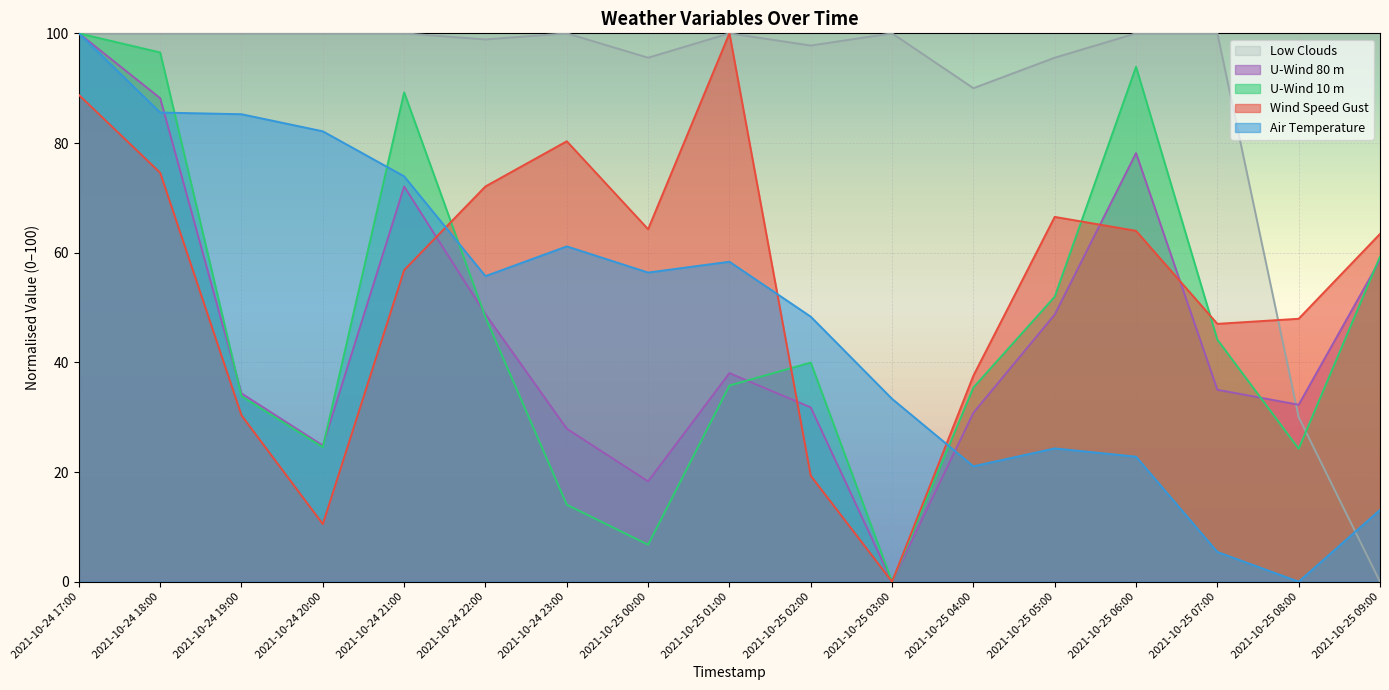

Reading left to right, transcribe all the data shown in this chart.

wind_speed_gust: 2021-10-24 17:00=88.8	2021-10-24 18:00=74.6	2021-10-24 19:00=30.3	2021-10-24 20:00=10.5	2021-10-24 21:00=56.8	2021-10-24 22:00=72.1	2021-10-24 23:00=80.3	2021-10-25 00:00=64.3	2021-10-25 01:00=100.0	2021-10-25 02:00=19.3	2021-10-25 03:00=0.0	2021-10-25 04:00=37.6	2021-10-25 05:00=66.5	2021-10-25 06:00=64.0	2021-10-25 07:00=47.0	2021-10-25 08:00=47.9	2021-10-25 09:00=63.4
temp_air: 2021-10-24 17:00=100.0	2021-10-24 18:00=85.6	2021-10-24 19:00=85.2	2021-10-24 20:00=82.1	2021-10-24 21:00=73.9	2021-10-24 22:00=55.7	2021-10-24 23:00=61.1	2021-10-25 00:00=56.4	2021-10-25 01:00=58.3	2021-10-25 02:00=48.3	2021-10-25 03:00=33.3	2021-10-25 04:00=21.0	2021-10-25 05:00=24.3	2021-10-25 06:00=22.8	2021-10-25 07:00=5.4	2021-10-25 08:00=0.0	2021-10-25 09:00=13.1
low_clouds: 2021-10-24 17:00=100.0	2021-10-24 18:00=100.0	2021-10-24 19:00=100.0	2021-10-24 20:00=100.0	2021-10-24 21:00=100.0	2021-10-24 22:00=98.9	2021-10-24 23:00=100.0	2021-10-25 00:00=95.6	2021-10-25 01:00=100.0	2021-10-25 02:00=97.8	2021-10-25 03:00=100.0	2021-10-25 04:00=90.0	2021-10-25 05:00=95.6	2021-10-25 06:00=100.0	2021-10-25 07:00=100.0	2021-10-25 08:00=30.0	2021-10-25 09:00=0.0
u_wind_10m: 2021-10-24 17:00=100.0	2021-10-24 18:00=96.5	2021-10-24 19:00=33.8	2021-10-24 20:00=24.5	2021-10-24 21:00=89.2	2021-10-24 22:00=48.2	2021-10-24 23:00=14.0	2021-10-25 00:00=6.7	2021-10-25 01:00=35.8	2021-10-25 02:00=40.0	2021-10-25 03:00=0.0	2021-10-25 04:00=35.4	2021-10-25 05:00=52.0	2021-10-25 06:00=93.9	2021-10-25 07:00=44.1	2021-10-25 08:00=24.2	2021-10-25 09:00=59.3
u_wind_80m: 2021-10-24 17:00=100.0	2021-10-24 18:00=88.2	2021-10-24 19:00=34.3	2021-10-24 20:00=24.8	2021-10-24 21:00=72.1	2021-10-24 22:00=48.8	2021-10-24 23:00=27.9	2021-10-25 00:00=18.3	2021-10-25 01:00=38.0	2021-10-25 02:00=31.8	2021-10-25 03:00=0.0	2021-10-25 04:00=30.8	2021-10-25 05:00=48.7	2021-10-25 06:00=78.2	2021-10-25 07:00=35.0	2021-10-25 08:00=32.3	2021-10-25 09:00=58.7